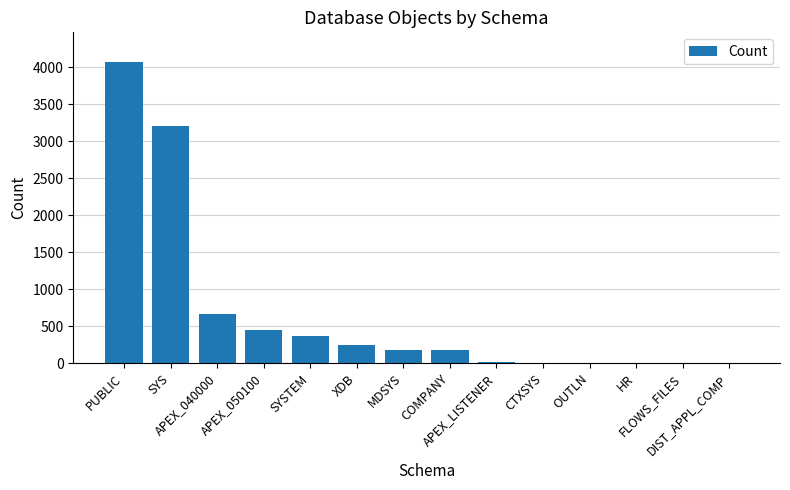

What is the sum of all values?

9377